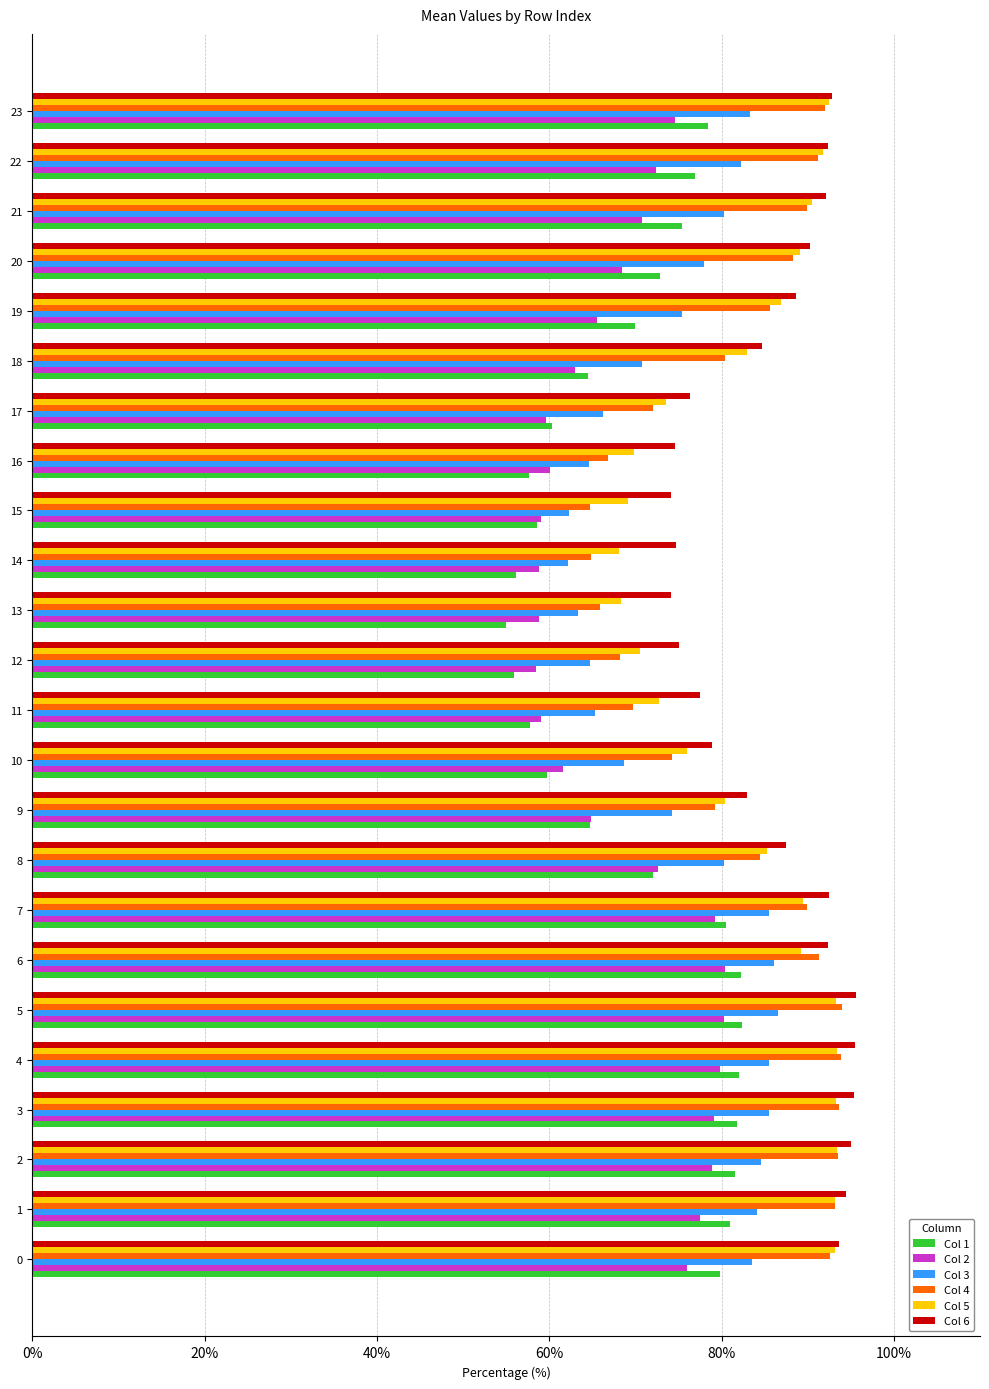

What are all the series names shown in the legend?

Col 1, Col 2, Col 3, Col 4, Col 5, Col 6